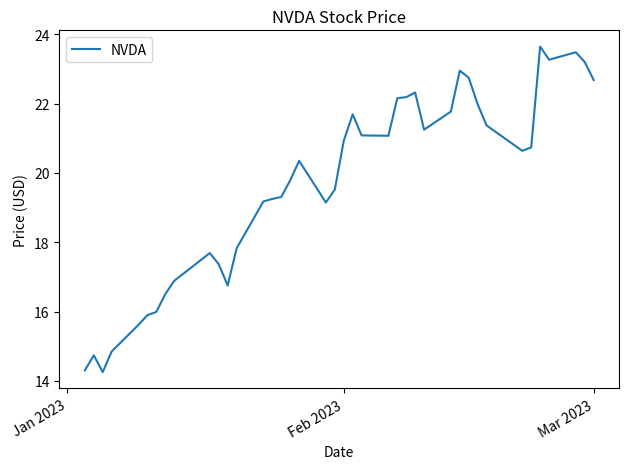

What is the difference between the maximum and minimum values?

9.4